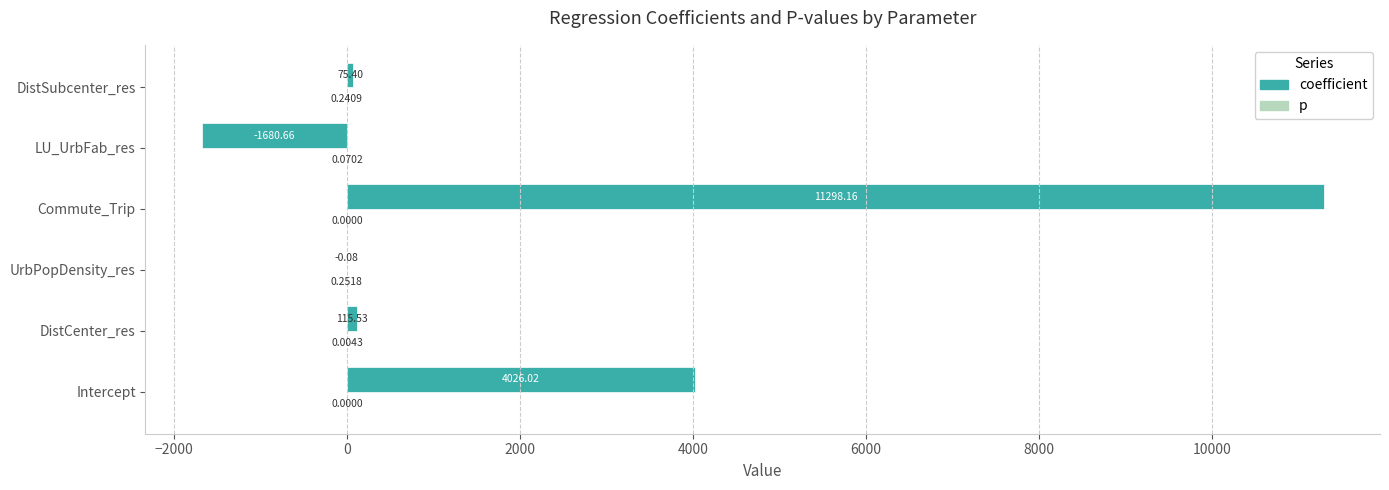

Which series has the largest total across all categories?

coefficient